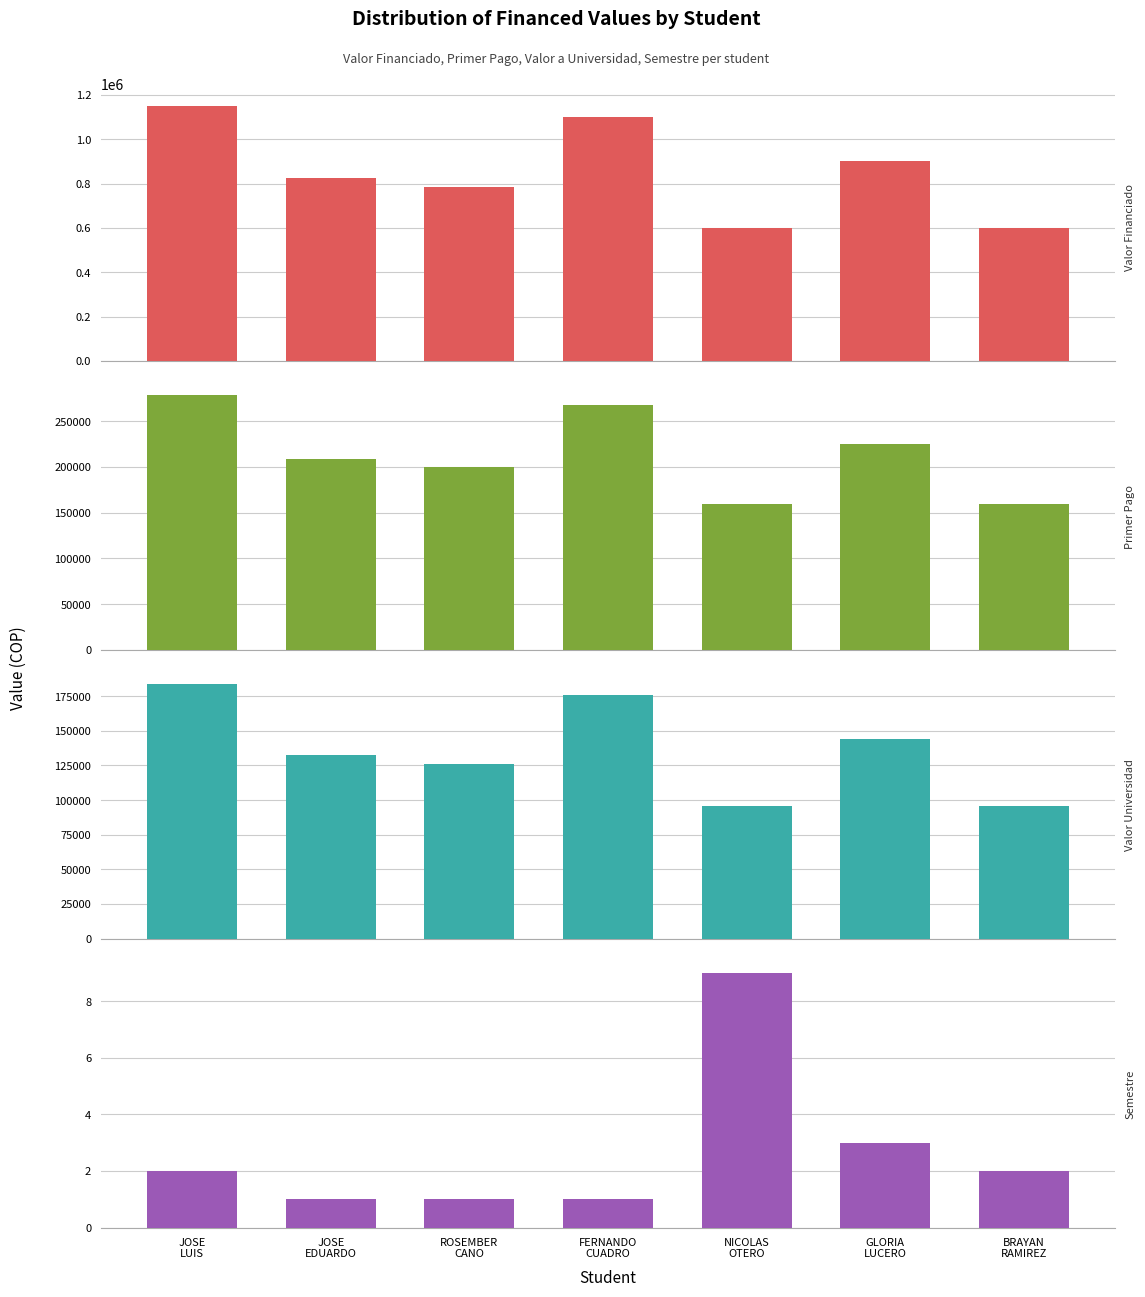

What is the difference between the Valor Pago a la Universidad values at NICOLAS
OTERO and ROSEMBER
CANO?

29825